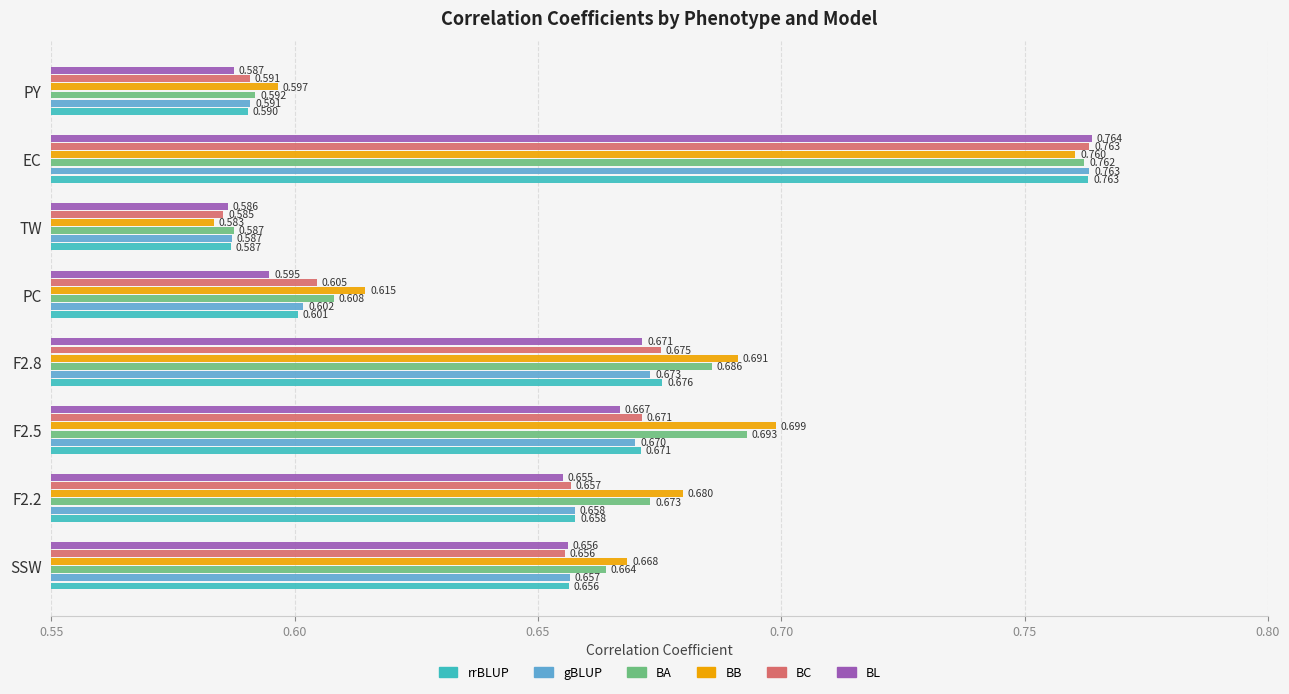

Rank the series at PC from highest to lowest value.

BB, BA, BC, gBLUP, rrBLUP, BL